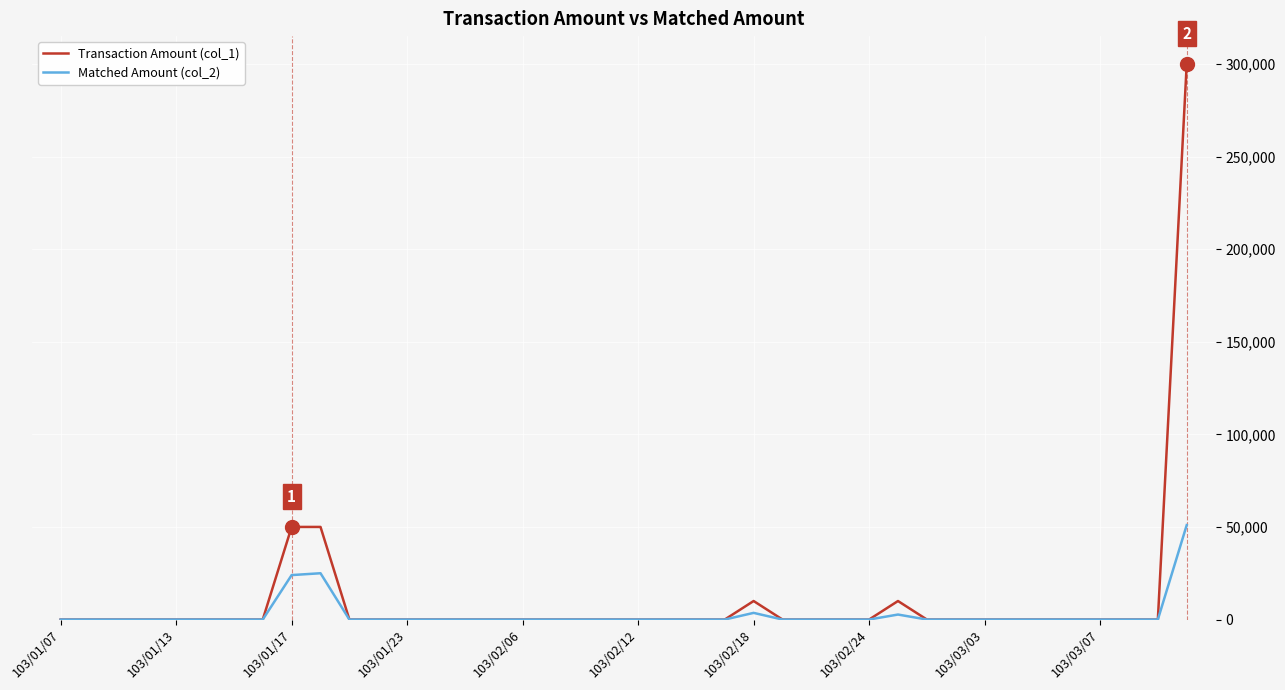

What is the maximum value shown in the chart?

300000